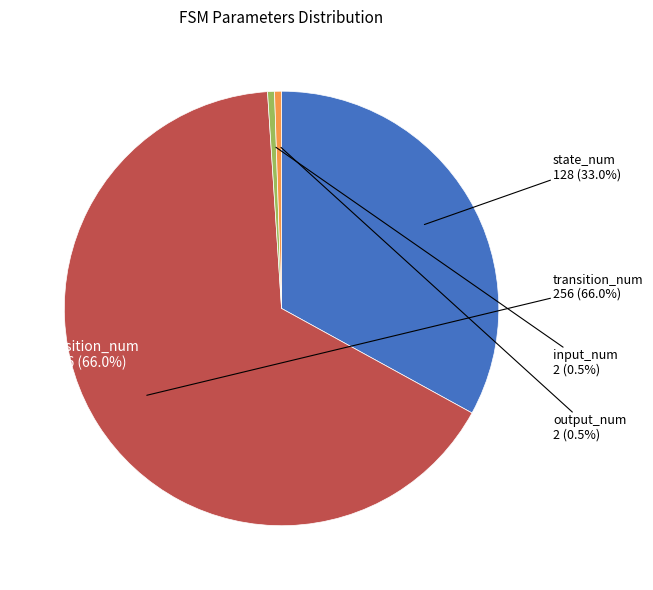

How many slices are in this pie chart?

4